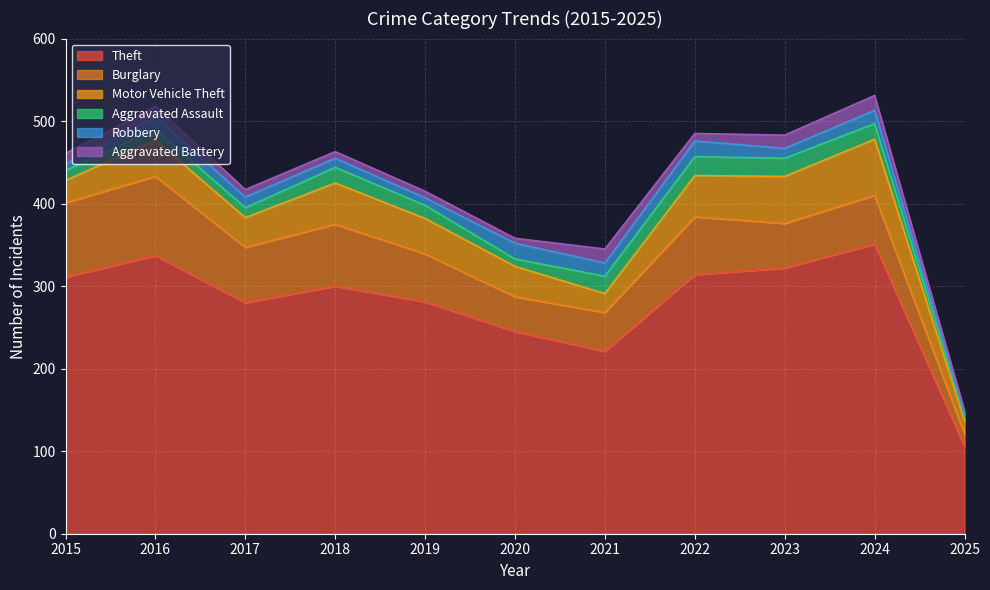

True or false: Burglary and Aggravated Battery intersect in this chart.

False